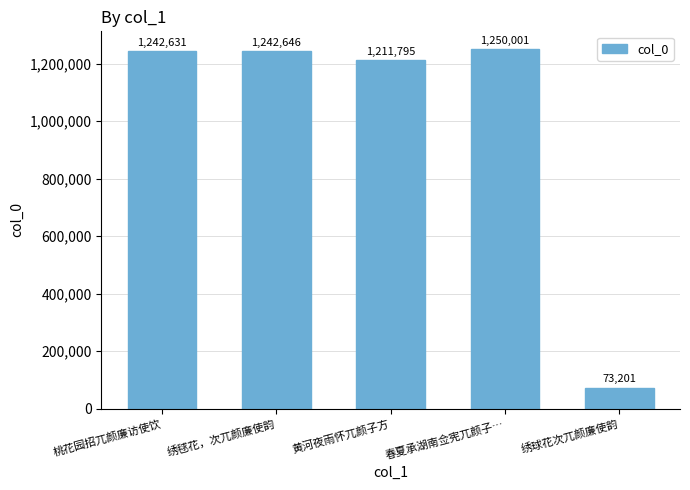

What is the label of the 3rd bar from the left?

黄河夜雨怀兀颜子方